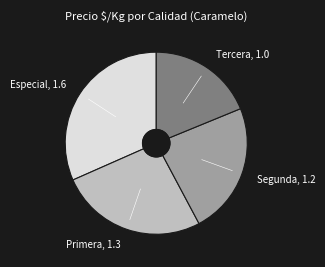

Is it true that Primera, 1.3 is 26% of the pie?

True